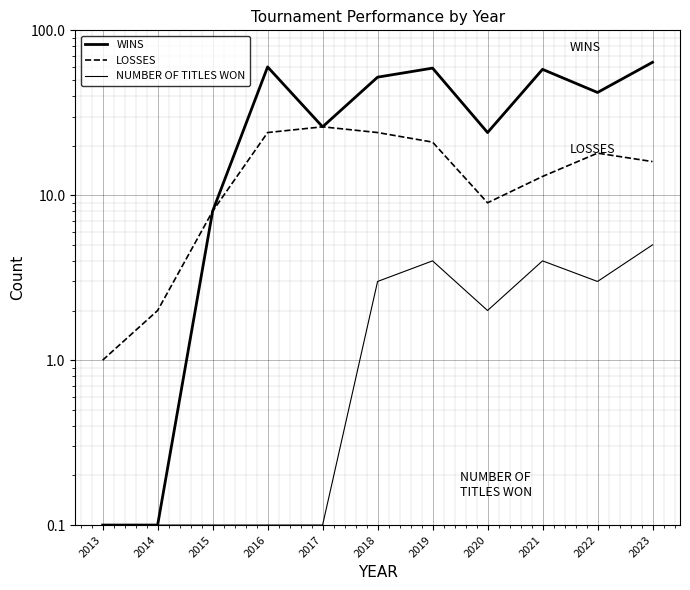

What is the minimum value shown in the chart?

0.1